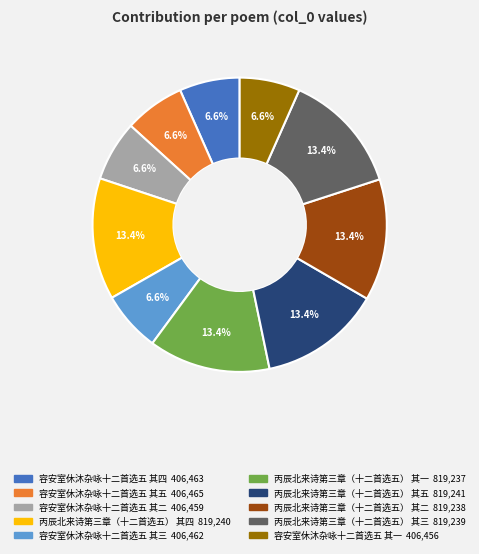

To the nearest percent, what is the difference between the 丙辰北来诗第三章（十二首选五） 其五 and 容安室休沐杂咏十二首选五 其四 slice percentages?

7%